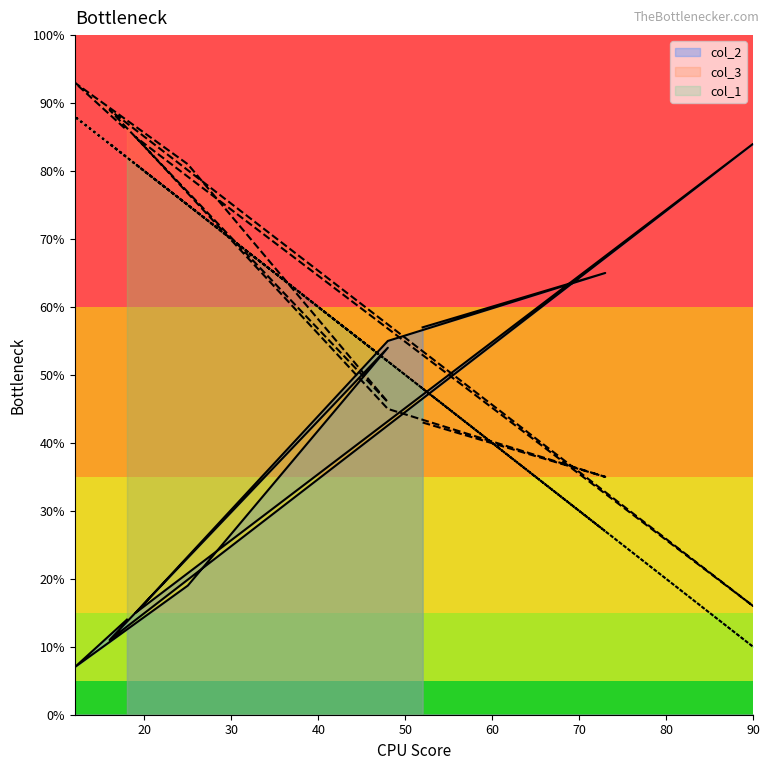

Reading left to right, extract all data points from this chart.

col_2: 52=57	73=65	48=55	19=15	90=84	16=11	48=54	25=19	12=7	18=14
col_3: 52=43	73=35	48=45	19=85	90=16	16=89	48=46	25=81	12=93	18=86
col_1: 52=48	73=27	48=52	19=81	90=10	16=84	48=52	25=75	12=88	18=82